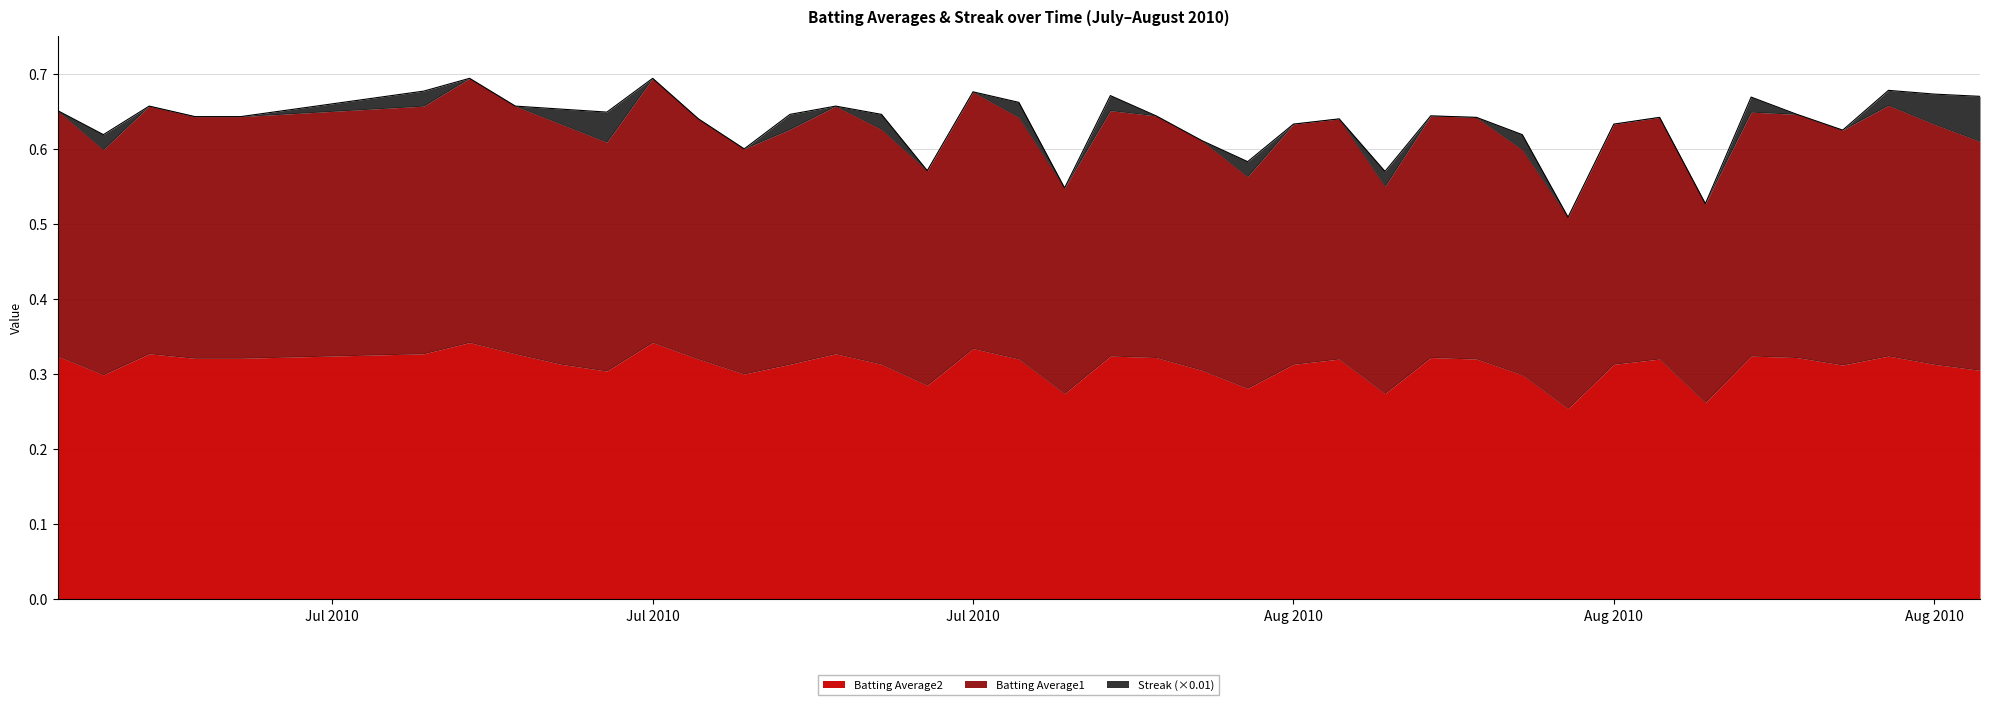

Is the value of Batting Average2 at 2010-07-22 greater than the value of Batting Average1 at 2010-07-26?

No